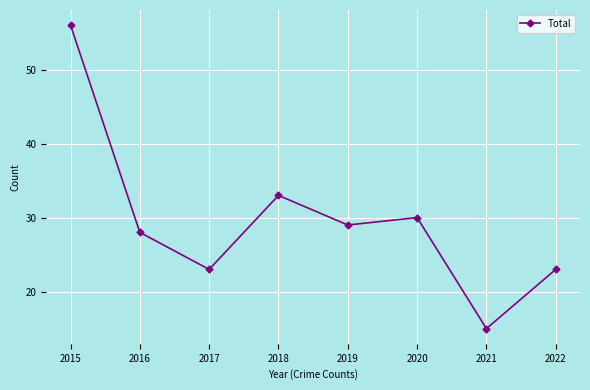

The value at 2020 is 41. True or false?

False